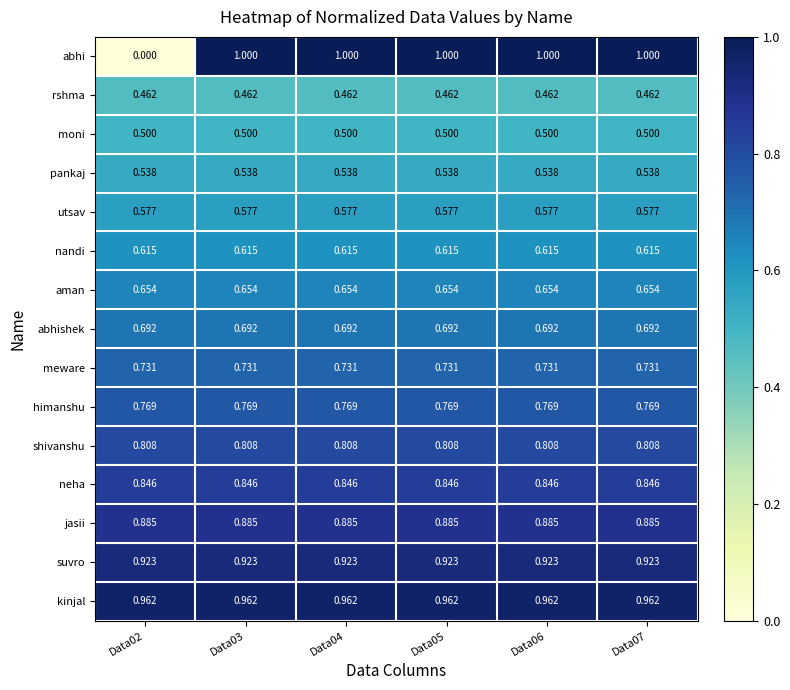

Is the value of utsav at Data06 greater than the value of jasii at Data06?

No